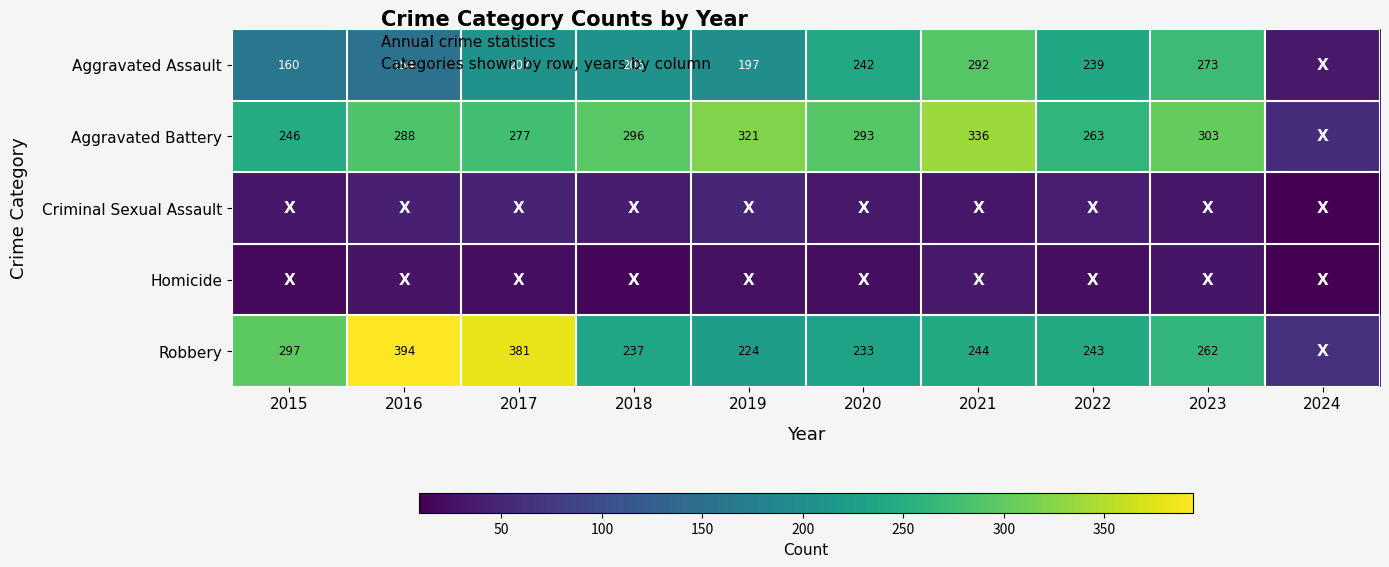

Which has a higher value, 2016 or 2015?

2015